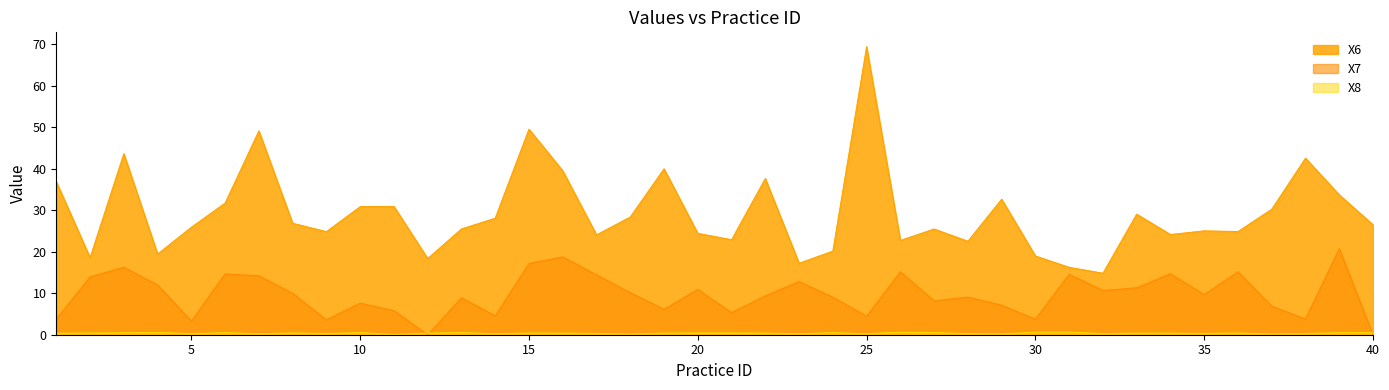

What is the approximate value of X7 at 34?

14.7